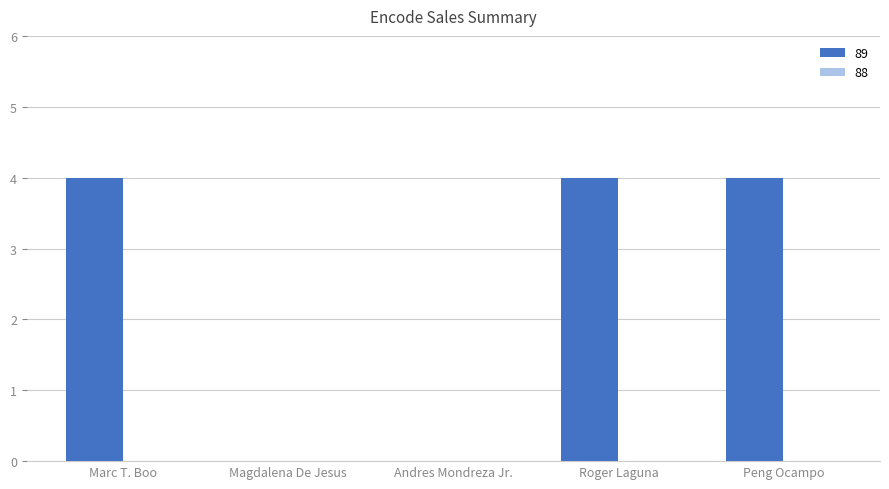

Reading left to right, what are all the values shown in this chart?

4	0	0	4	4